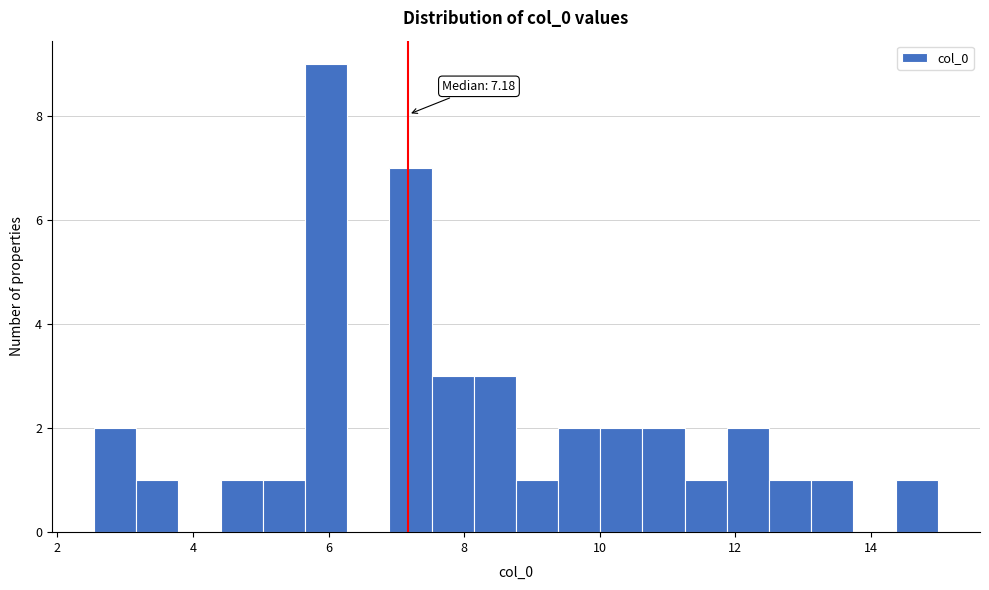

Read against the x-axis, roughly where is the centre of the tallest bar?

6.0